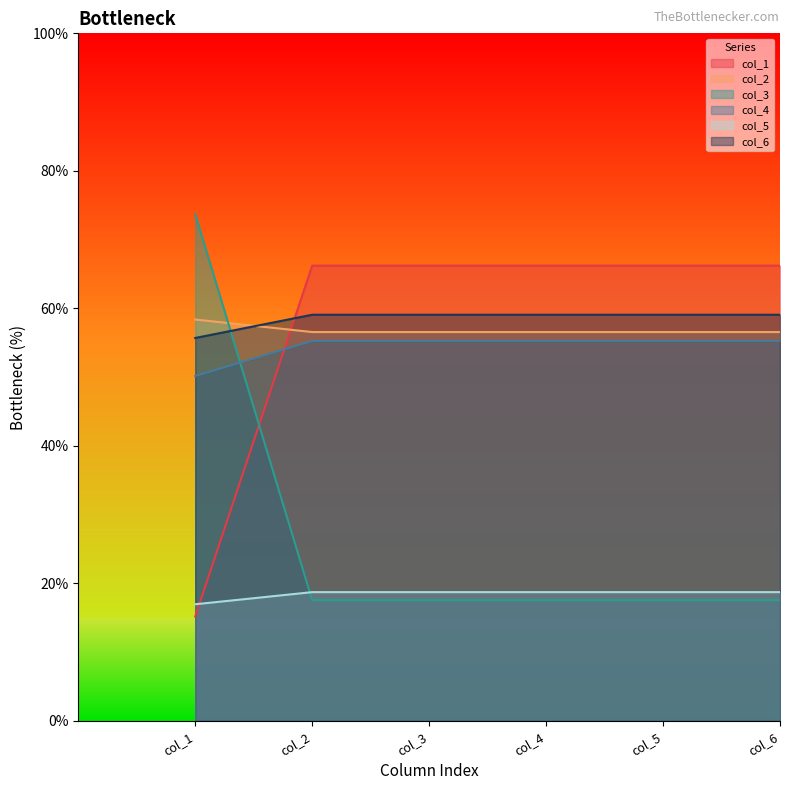

How many lines are shown in the chart?

6